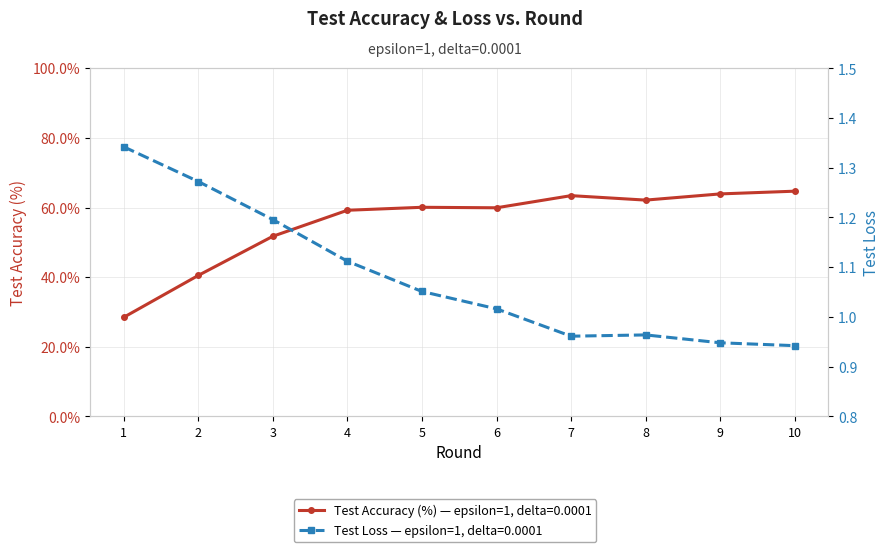

True or false: test_loss has a value of 1.8 at 5.

False